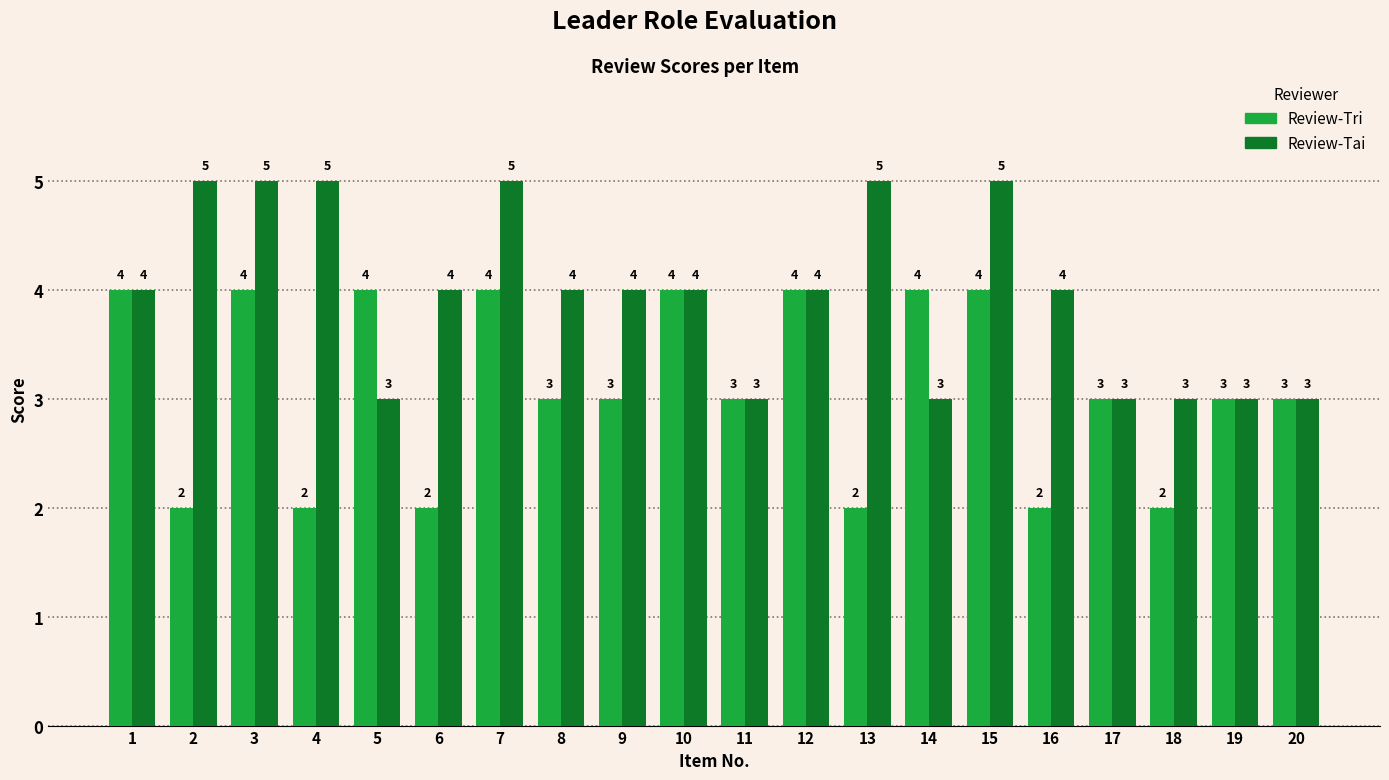

At 15, list the series in order from largest to smallest.

Review-Tai, Review-Tri